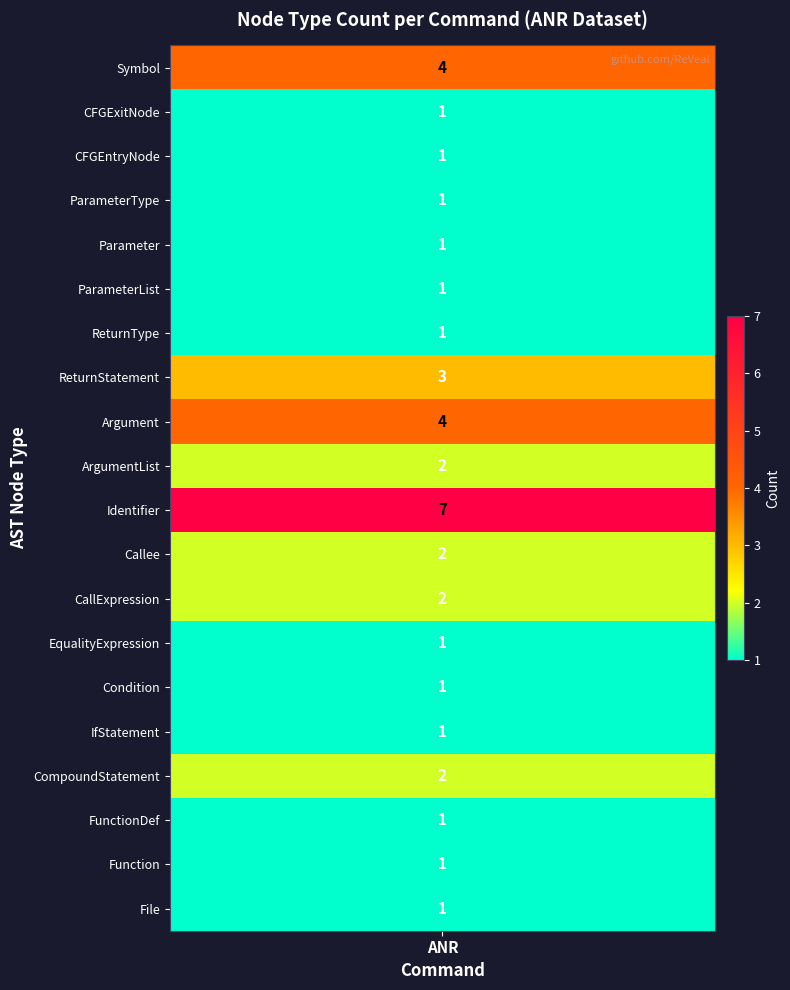

Rank the series by their maximum value, from highest to lowest.

Identifier, Argument, Symbol, ReturnStatement, CompoundStatement, CallExpression, Callee, ArgumentList, File, Function, FunctionDef, IfStatement, Condition, EqualityExpression, ReturnType, ParameterList, Parameter, ParameterType, CFGEntryNode, CFGExitNode